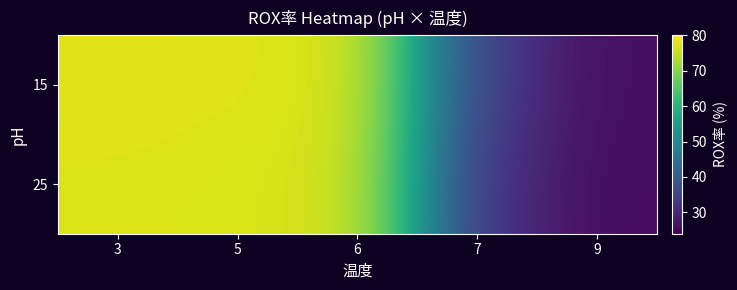

Reading left to right, transcribe all the data shown in this chart.

15: 3=77.6	5=77.2	6=77.0	7=34.9	9=26.2
25: 3=77.0	5=76.8	6=76.4	7=32.6	9=25.8